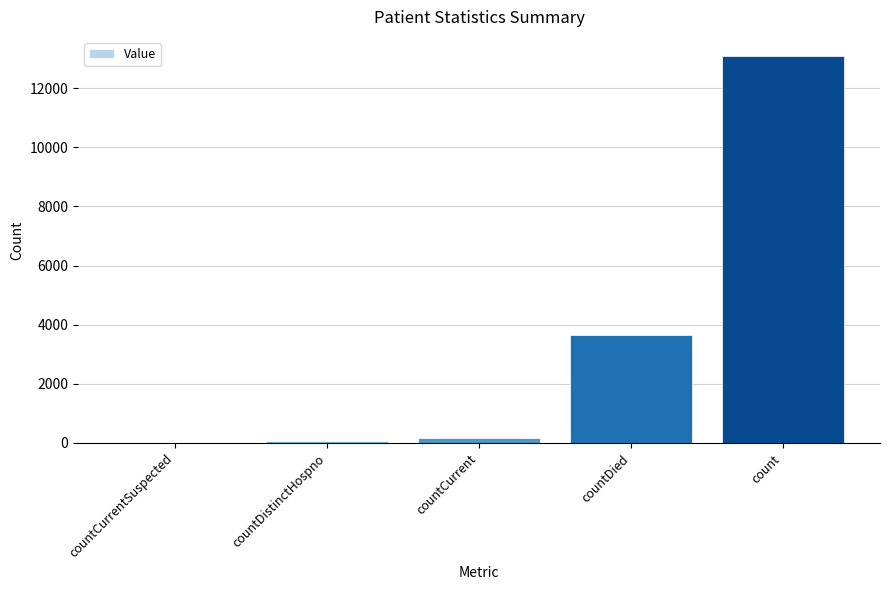

What is the greatest value displayed?

13076